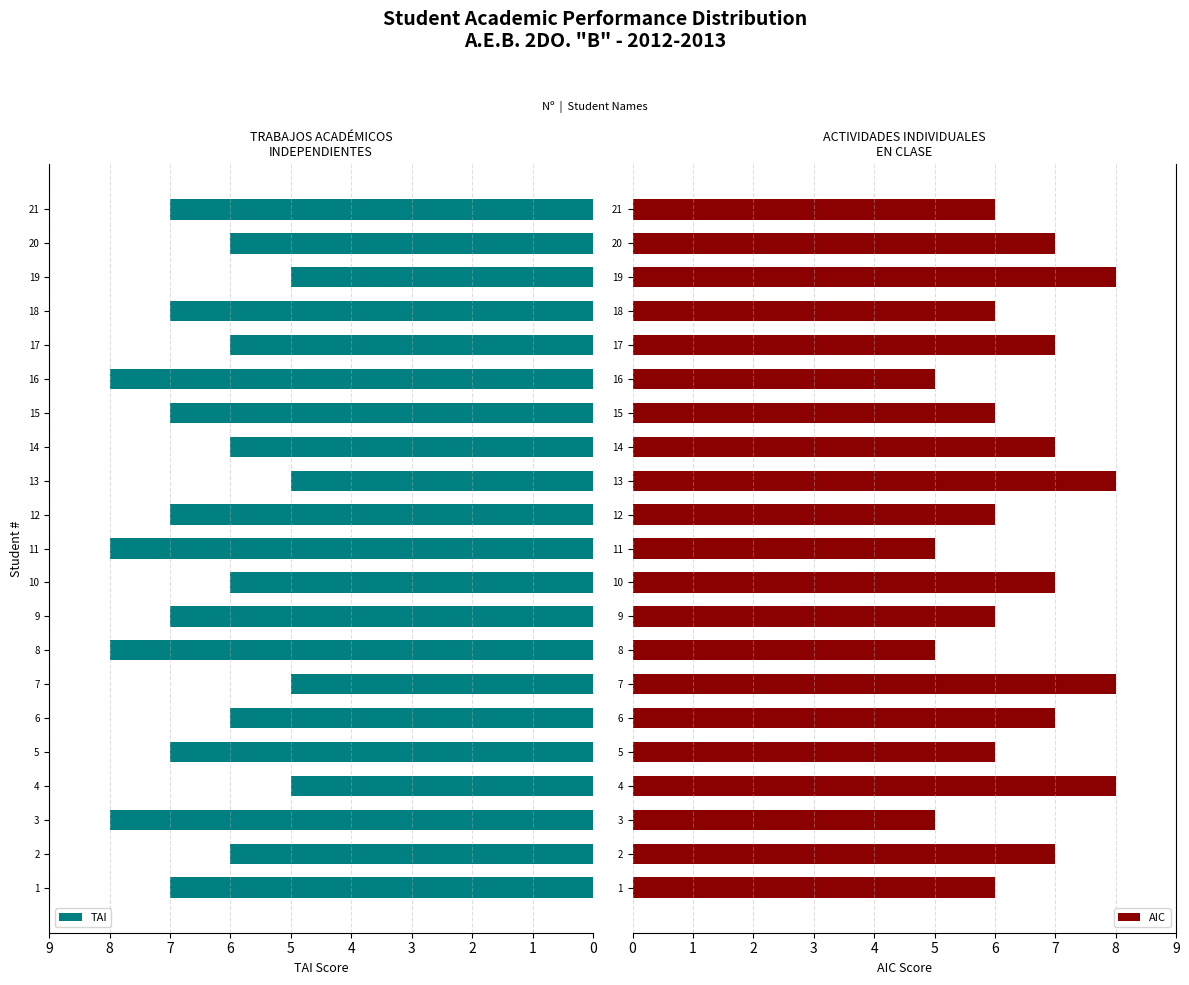

Reading right to left, what are all the values shown in this chart?

TAI: 7	6	5	7	6	8	7	6	5	7	8	6	7	8	5	6	7	5	8	6	7
AIC: 6	7	8	6	7	5	6	7	8	6	5	7	6	5	8	7	6	8	5	7	6